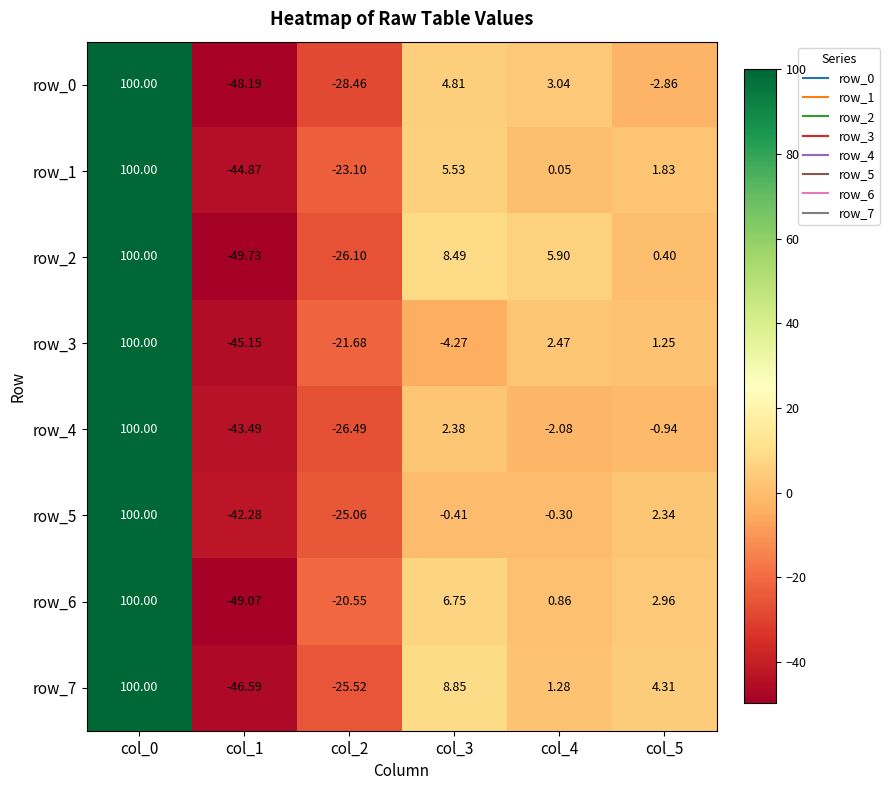

How many data points does each series have?

6